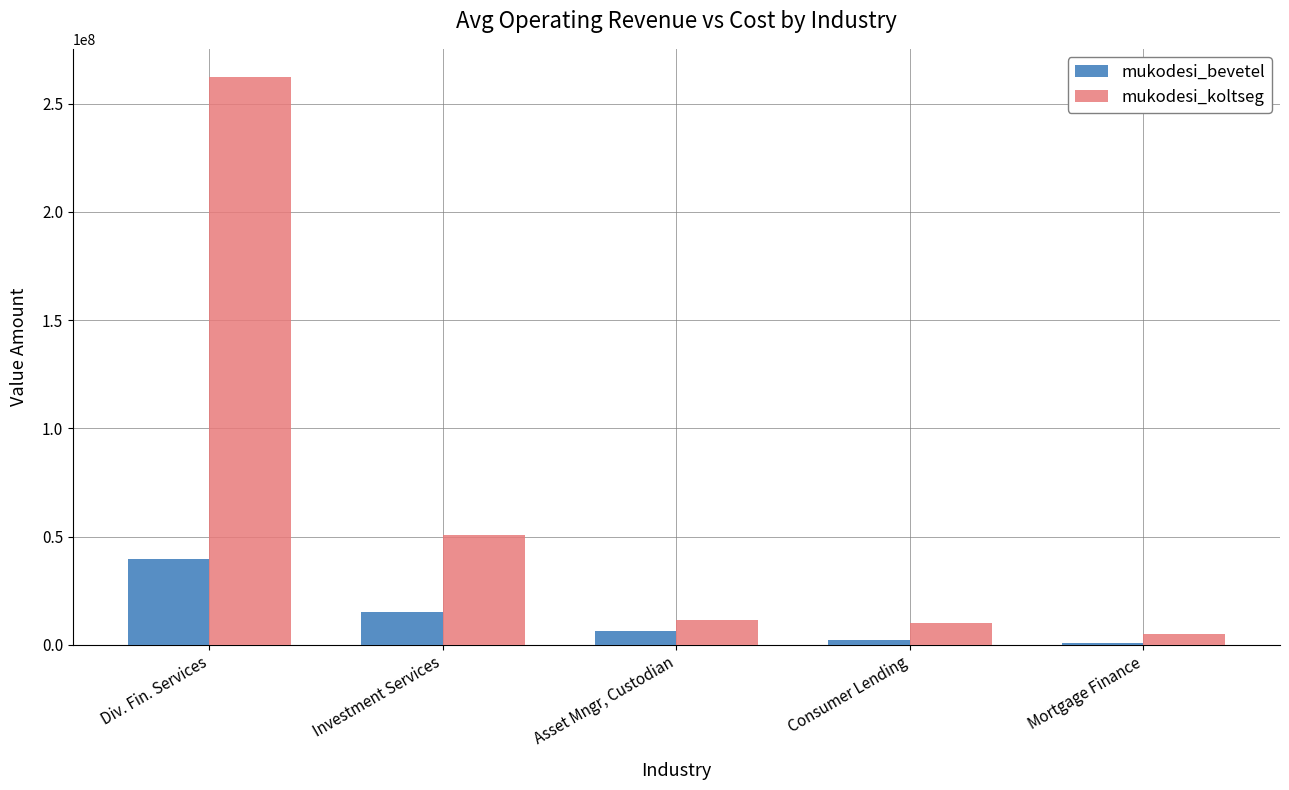

Is it true that mukodesi_koltseg equals 69613308 at Div. Fin. Services?

False